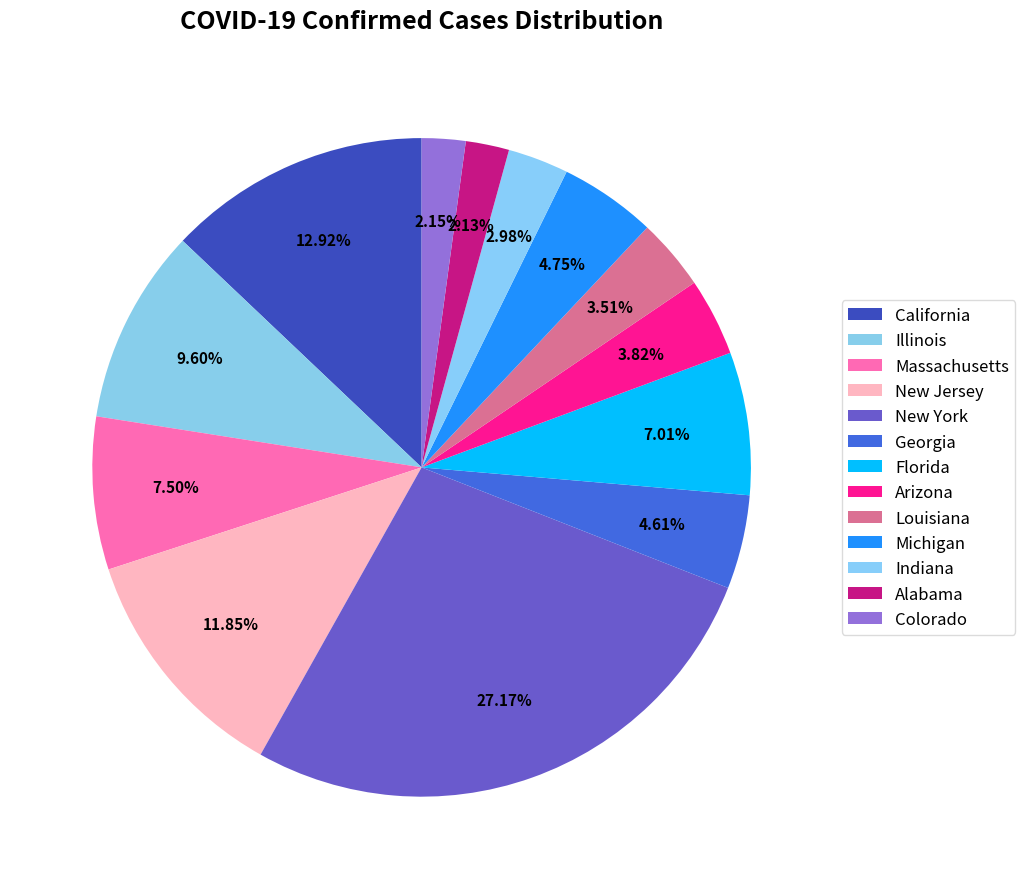

How many segments does this pie chart have?

13